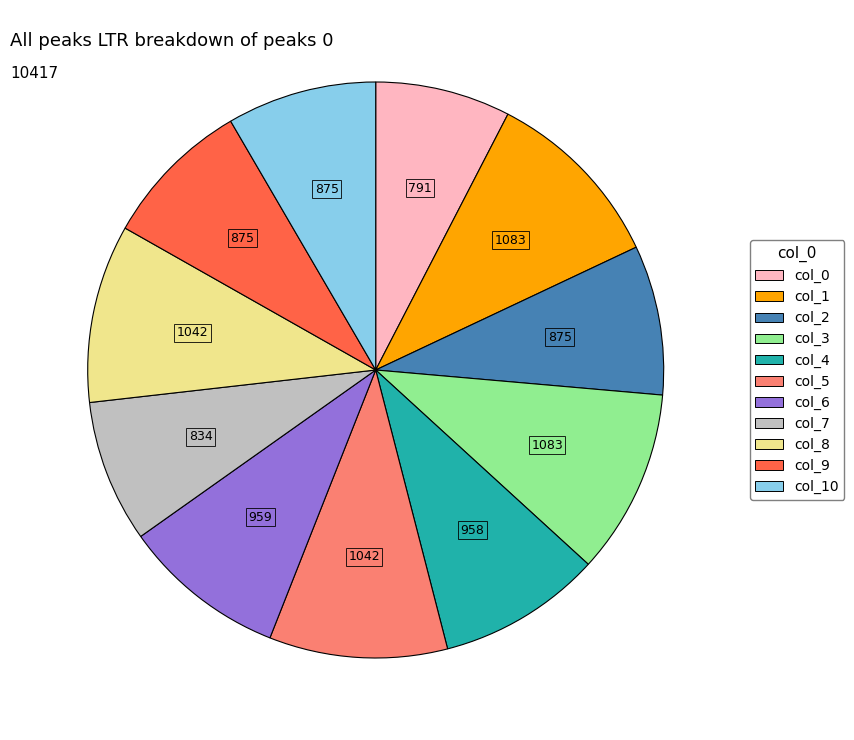

Is there a majority slice in this chart?

No